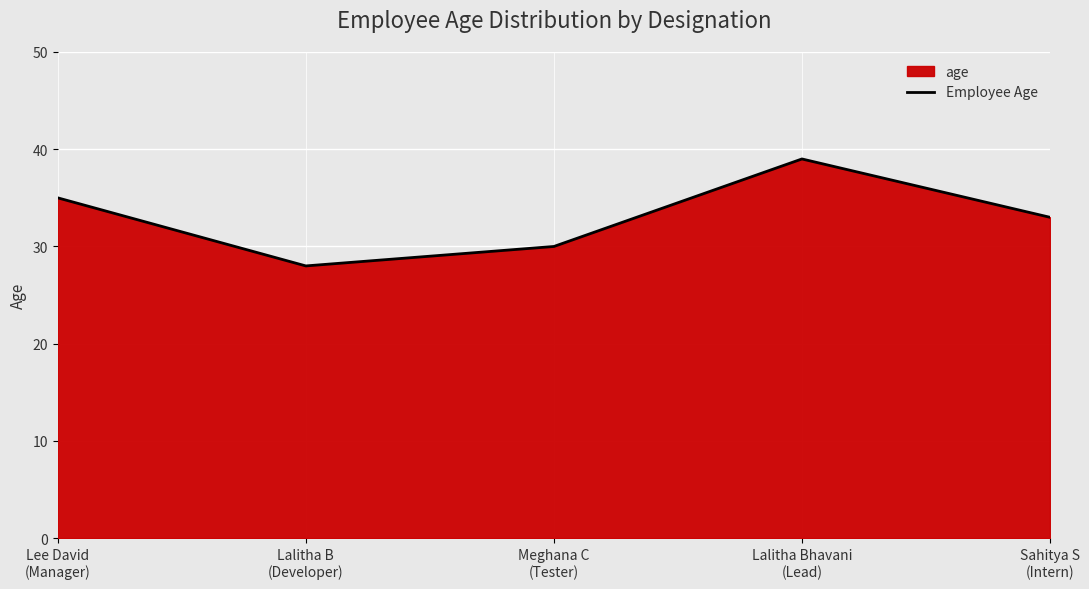

Where is the first local minimum?

Lalitha B
(Developer)